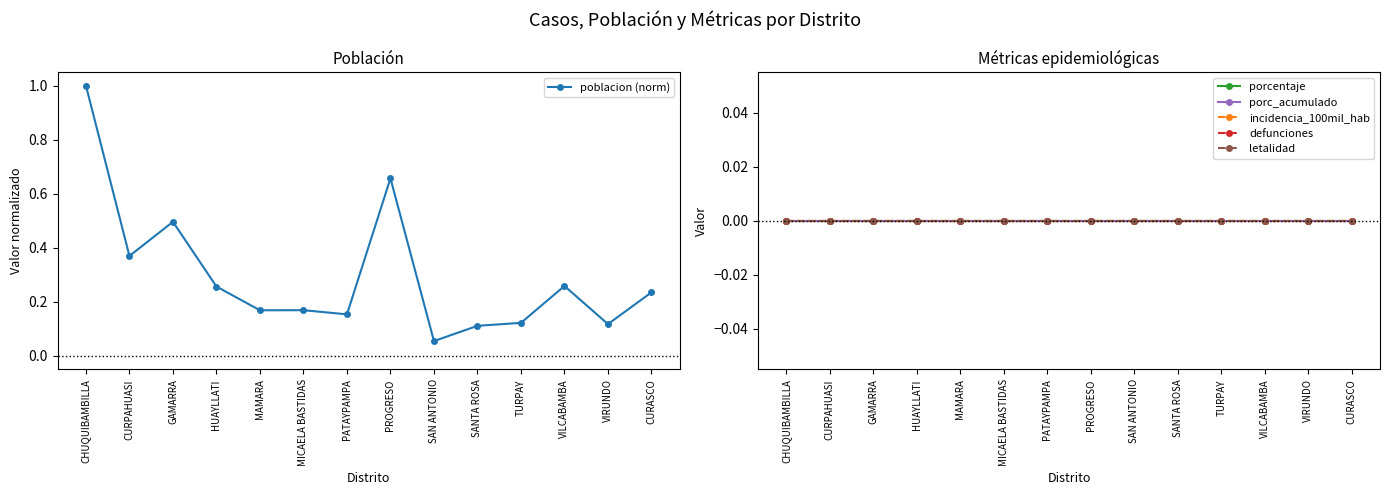

In poblacion (norm), how many points are higher than both neighbors (excluding endpoints)?

4